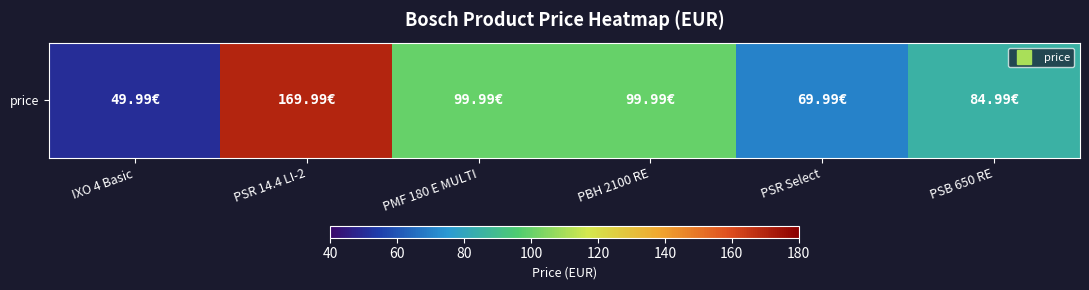

List the labels in order of value, largest first.

PSR 14.4 LI-2, PMF 180 E MULTI, PBH 2100 RE, PSB 650 RE, PSR Select, IXO 4 Basic